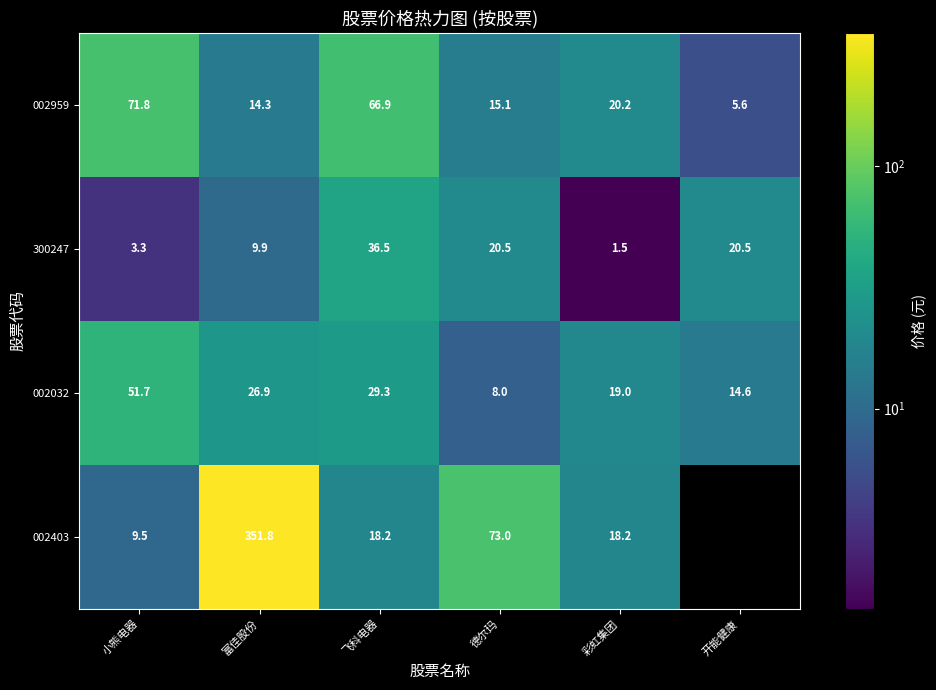

What is the greatest value displayed?

351.8